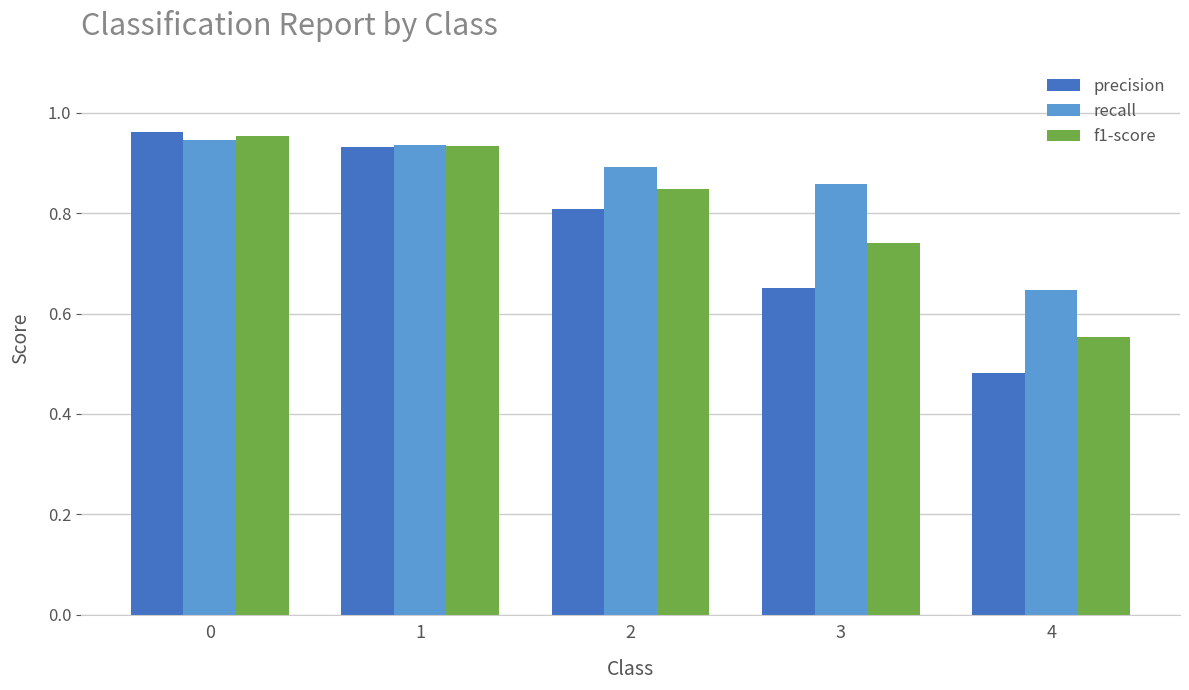

What is the difference between the highest and lowest values at 2?

0.1